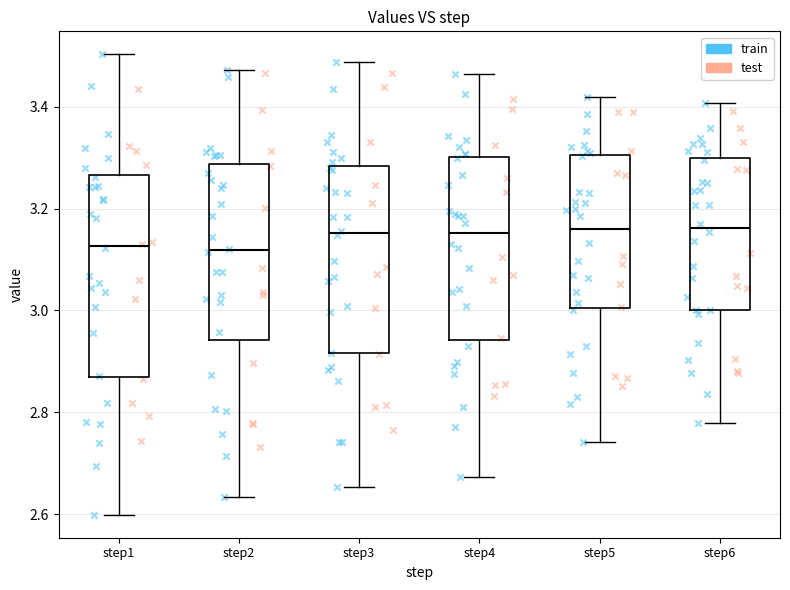

Reading left to right, read every box against the y-axis: the position of its median line, the range the box covers, and the ends of its whiskers. The values are not printed on the chart, so give them approximately, as read against the axis.

step1: median 3.12, box 2.86 to 3.26, whiskers 2.60 to 3.50
step2: median 3.12, box 2.94 to 3.28, whiskers 2.64 to 3.48
step3: median 3.16, box 2.92 to 3.28, whiskers 2.66 to 3.48
step4: median 3.16, box 2.94 to 3.30, whiskers 2.68 to 3.46
step5: median 3.16, box 3.00 to 3.30, whiskers 2.74 to 3.42
step6: median 3.16, box 3.00 to 3.30, whiskers 2.78 to 3.40